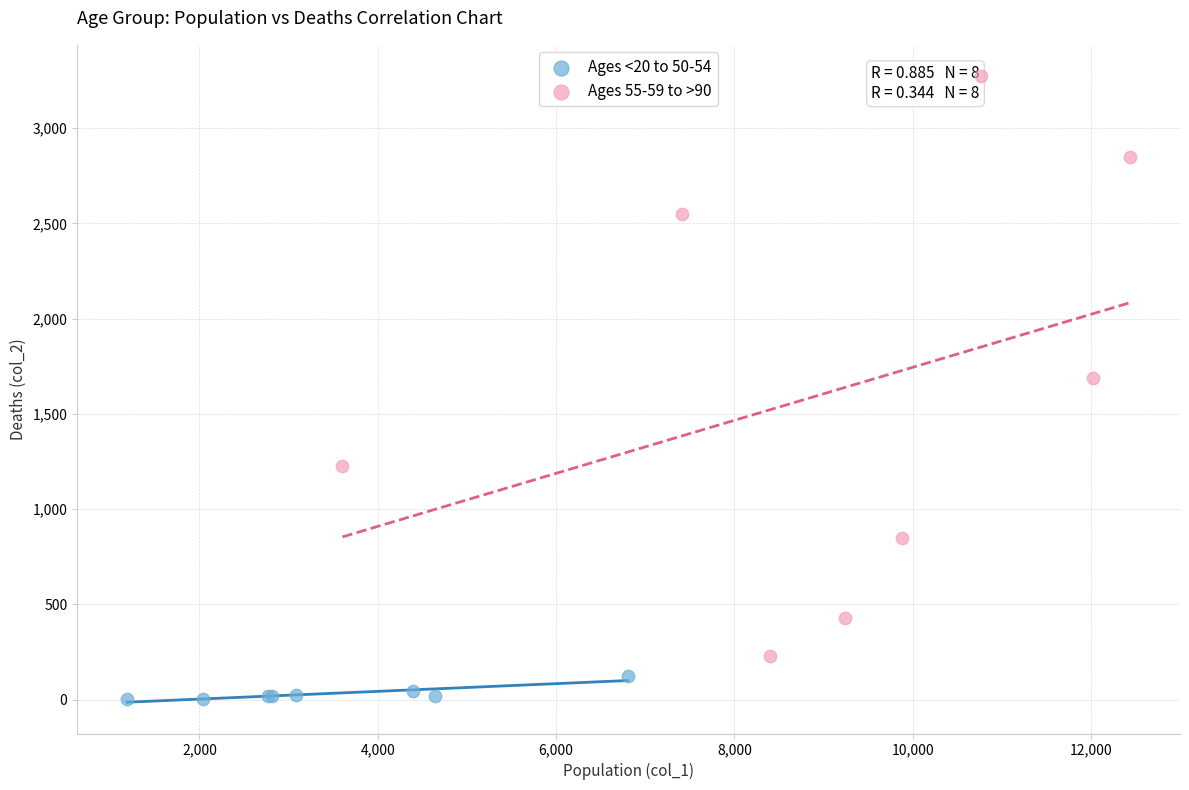

Which series has the widest spread of Y values?

Ages 55-59 to >90